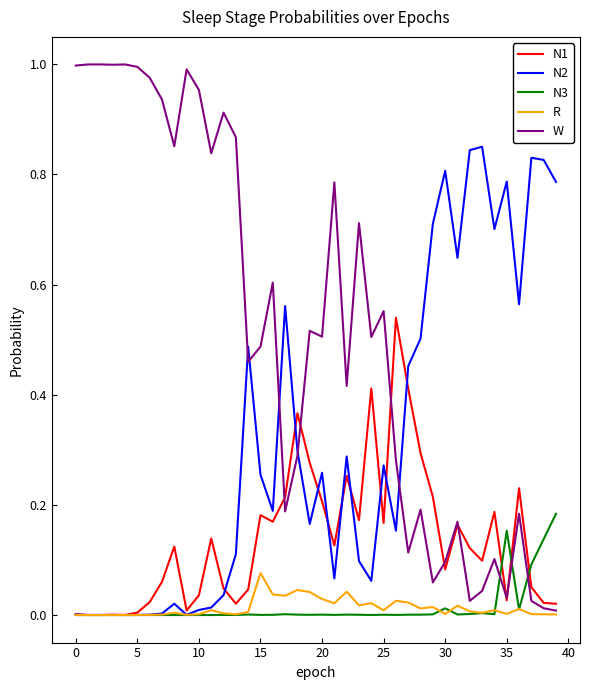

In N3, how many points are higher than both neighbors (excluding endpoints)?

11